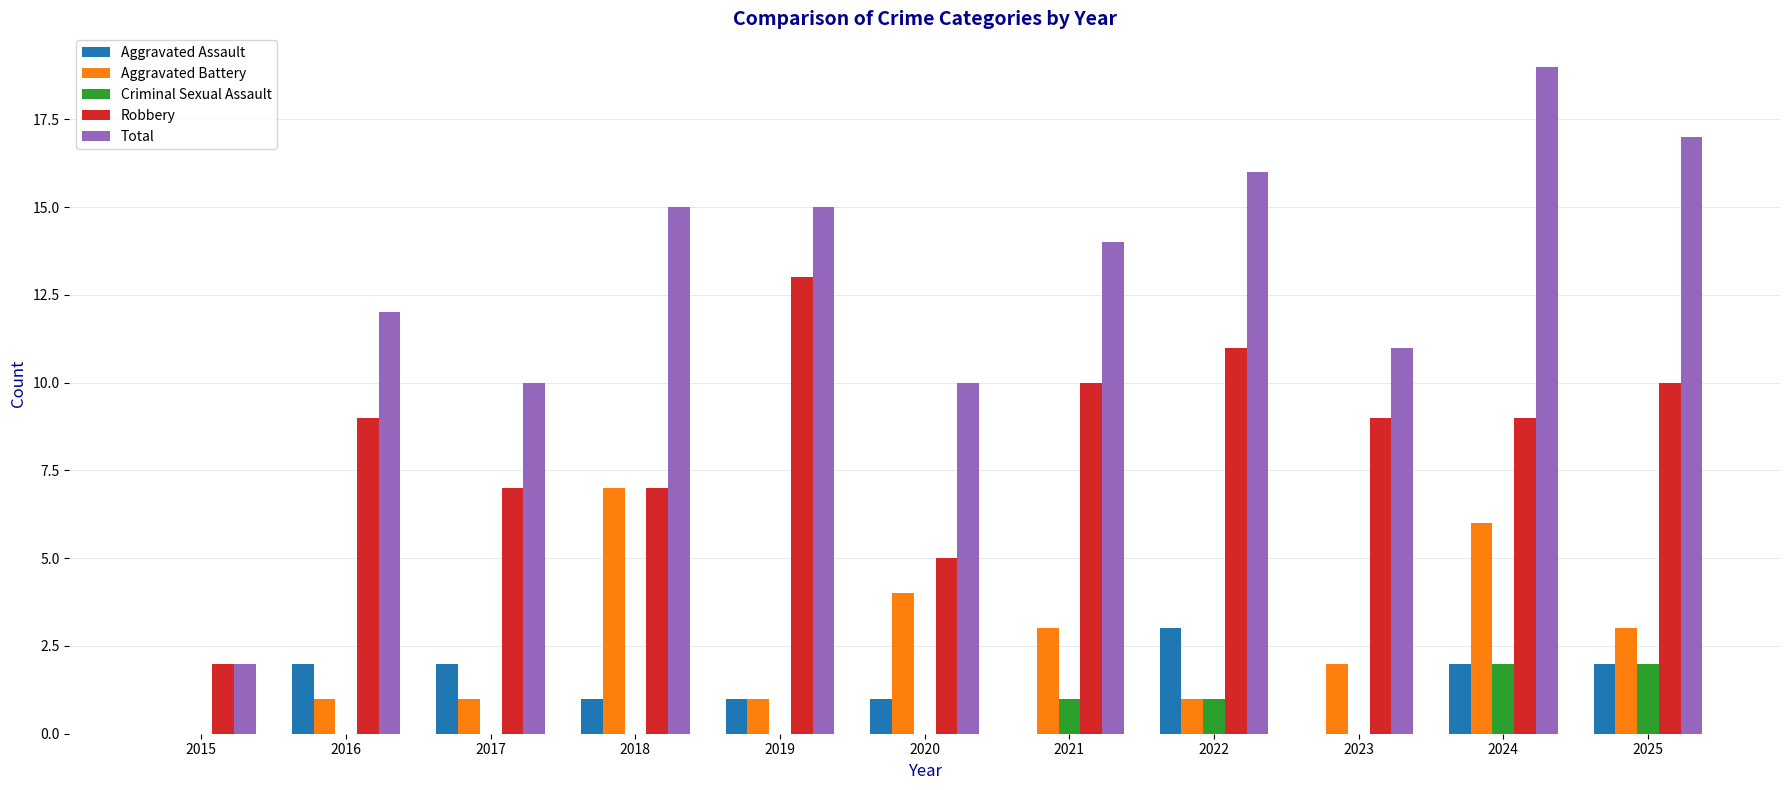

Which series changed the most between 2018 and 2023?

Aggravated Battery